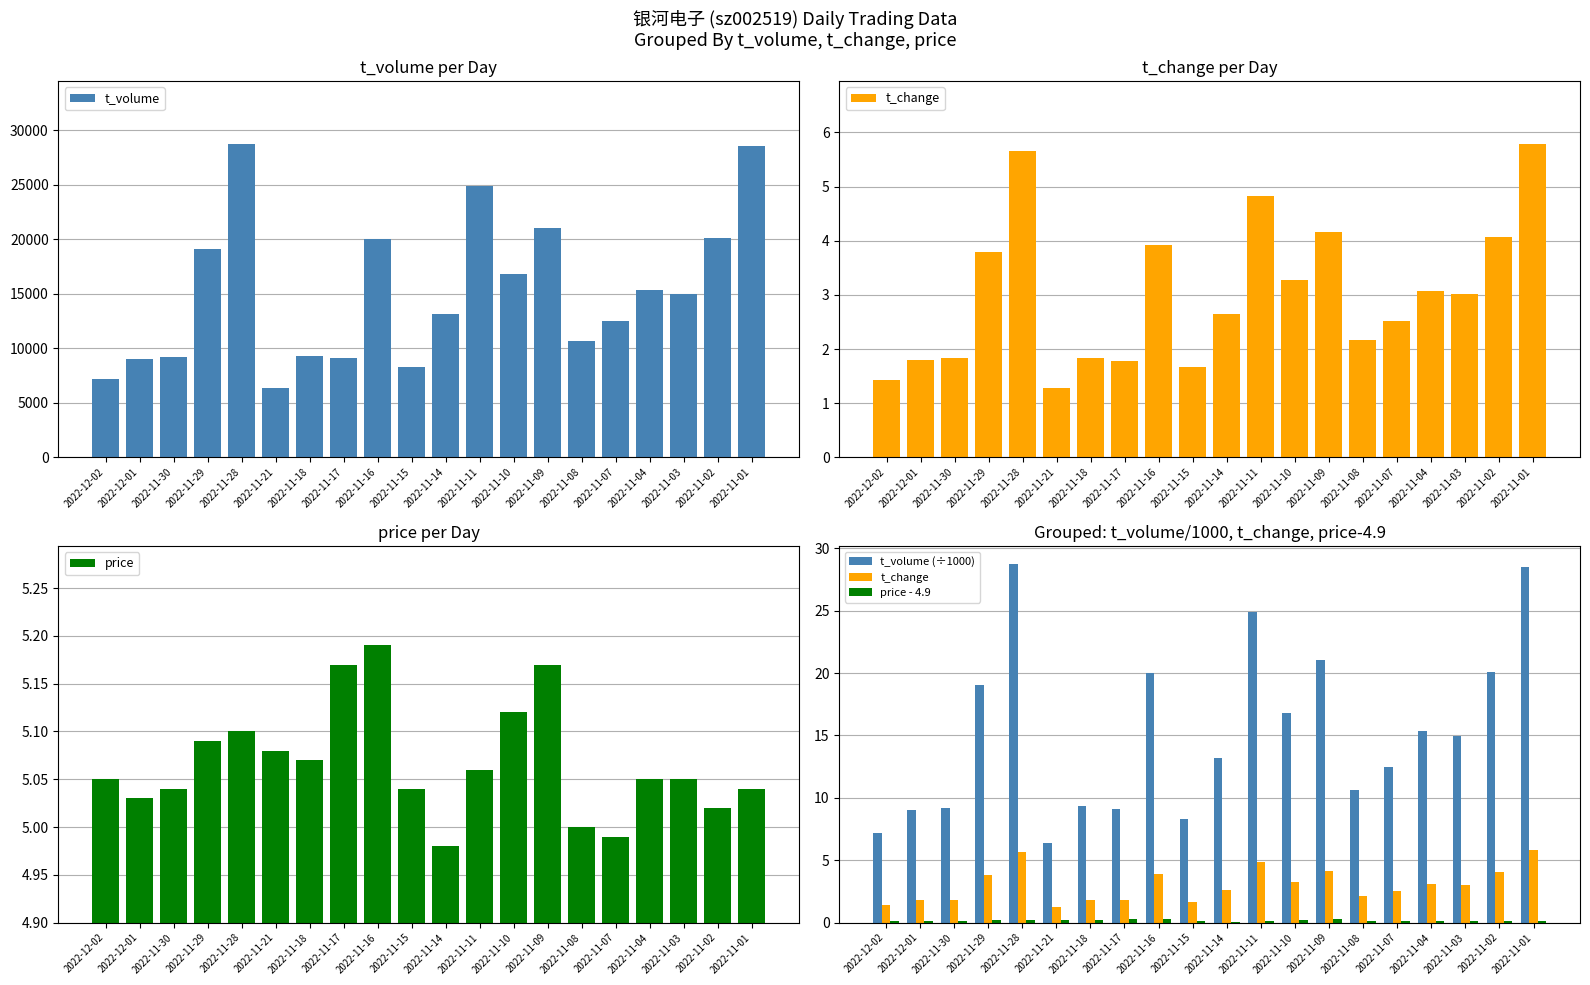

At 2022-11-09, list the series in order from largest to smallest.

t_volume, t_volume (÷1000), price, t_change, price - 4.9